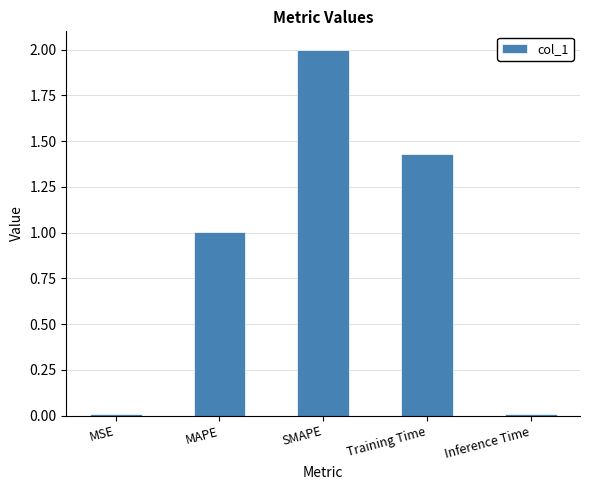

The value at Inference Time is 0.0. True or false?

True